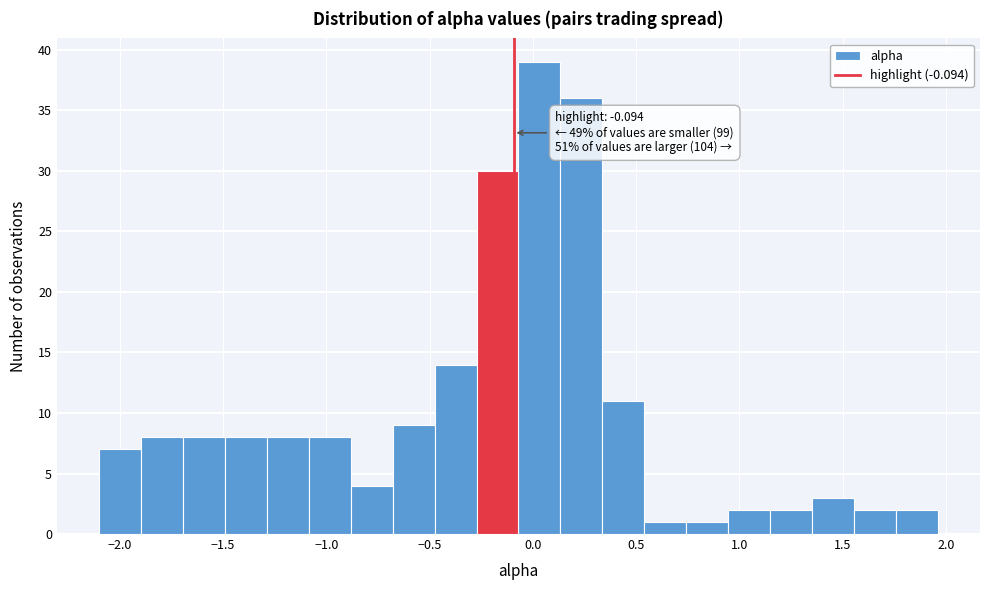

Over which range of the x-axis is the bar tallest?

-0.05 to 0.15